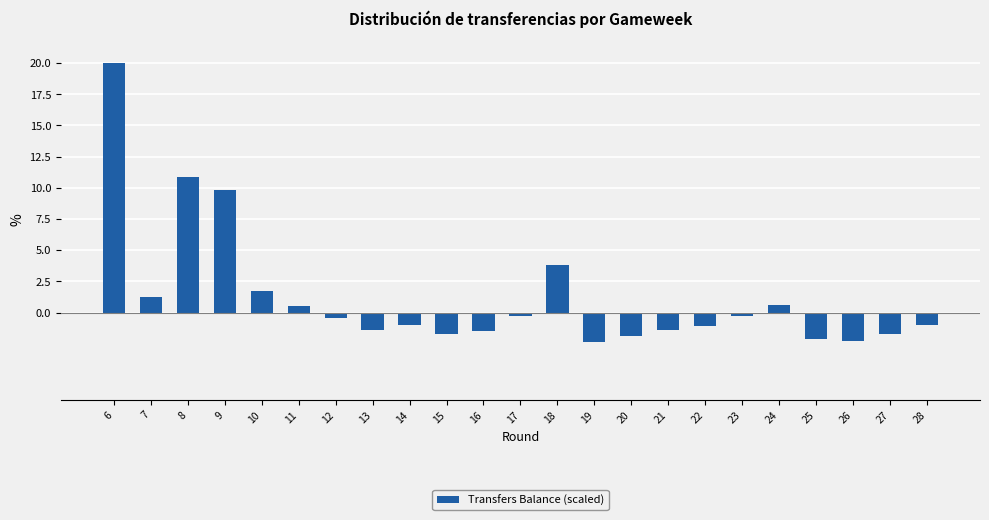

How many positive values are there?

8